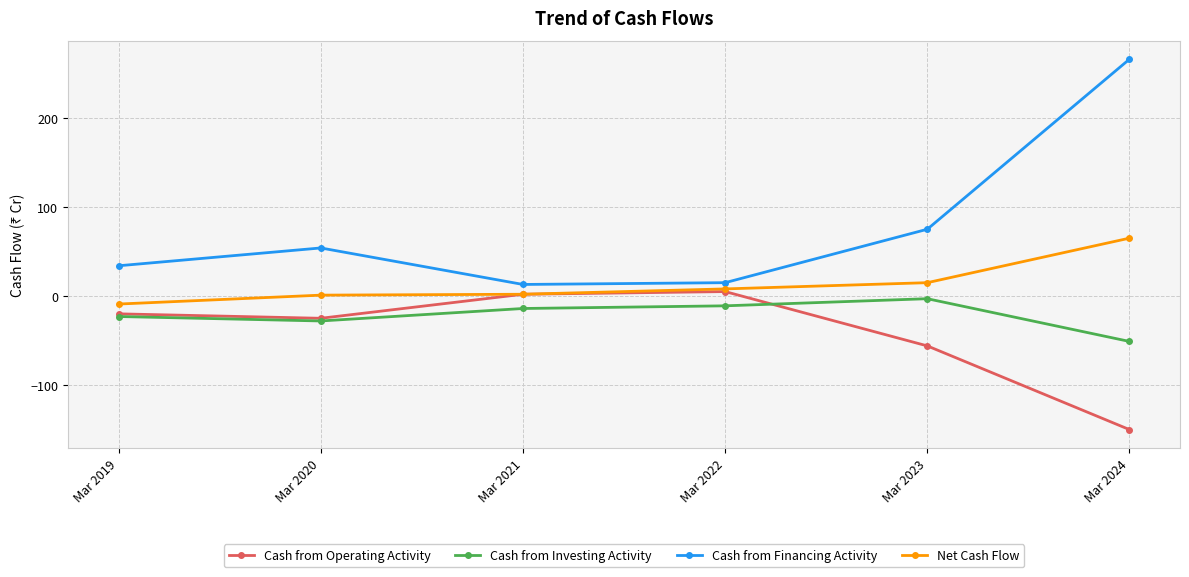

Rank the series by their maximum value, from lowest to highest.

Cash from Investing Activity, Cash from Operating Activity, Net Cash Flow, Cash from Financing Activity